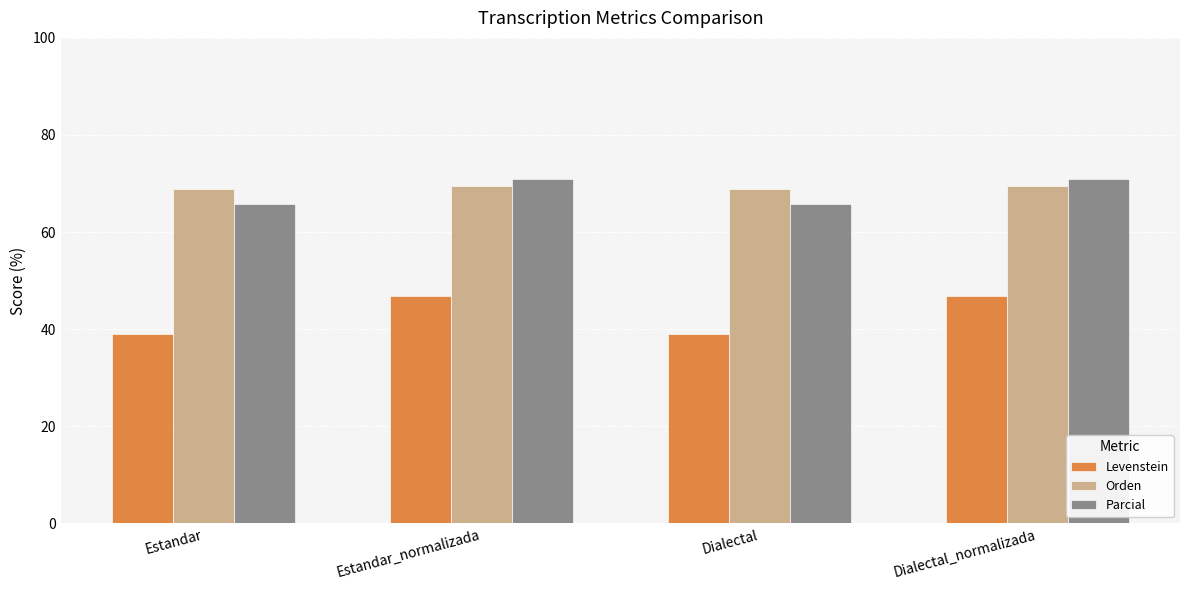

What is the total value across all series at Dialectal?

173.6